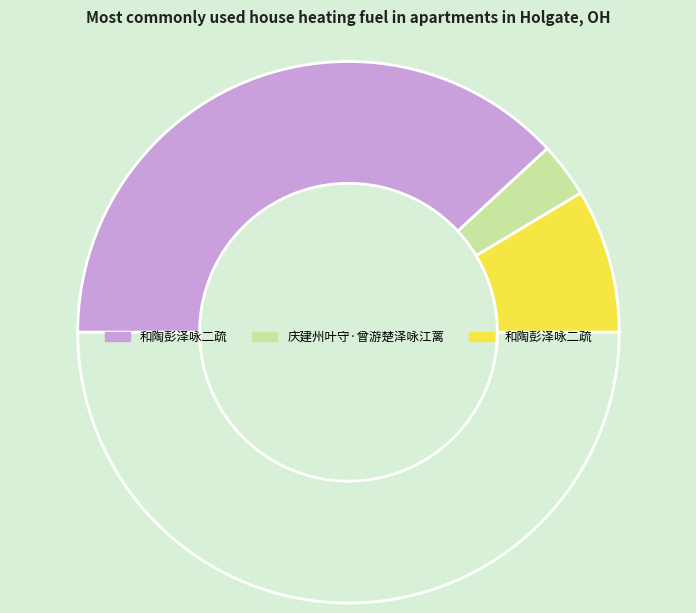

Count the number of slices in the pie.

4